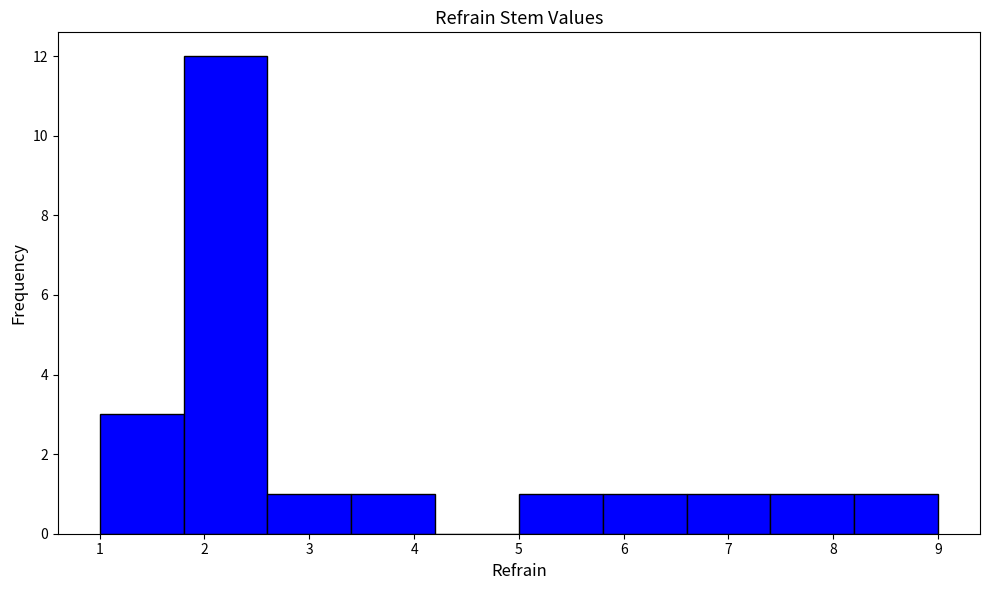

Reading left to right, list every bar in this chart as the range it spans on the x-axis followed by its height. The values are not printed on the chart, so give them approximately, as read against the axis.

1.0 to 1.8: 3
1.8 to 2.6: 12
2.6 to 3.4: 1
3.4 to 4.2: 1
4.2 to 5.0: 0
5.0 to 5.8: 1
5.8 to 6.6: 1
6.6 to 7.4: 1
7.4 to 8.2: 1
8.2 to 9.0: 1